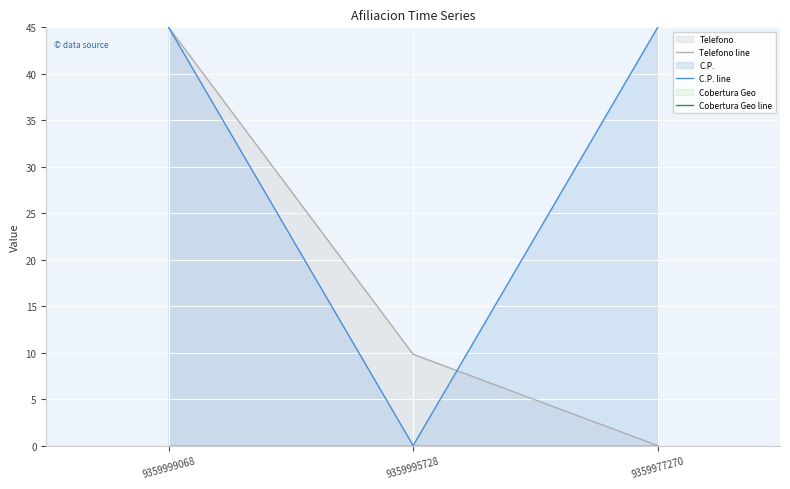

The value of C.P. line at 9359995728 is -31.5. True or false?

False